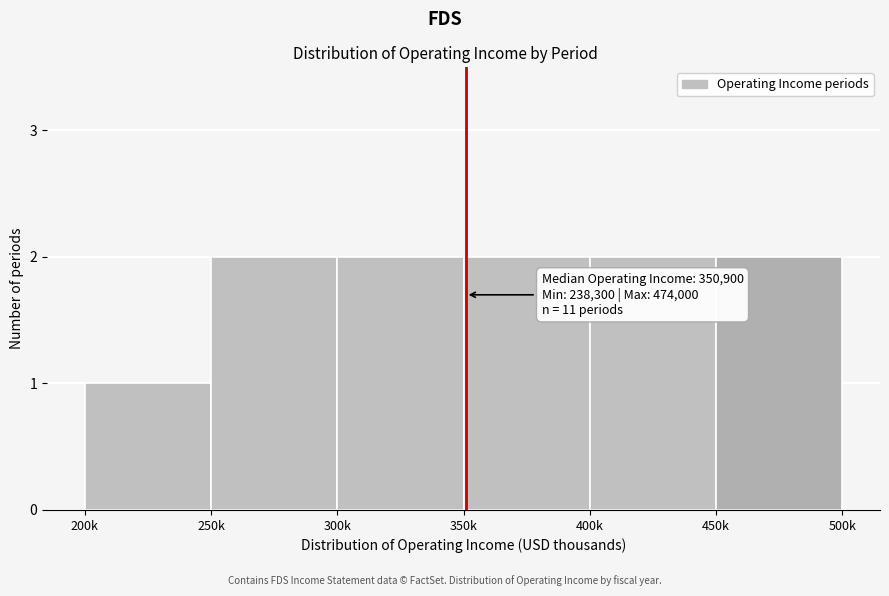

Reading right to left, list all the values displayed in this chart.

2	2	2	2	2	1